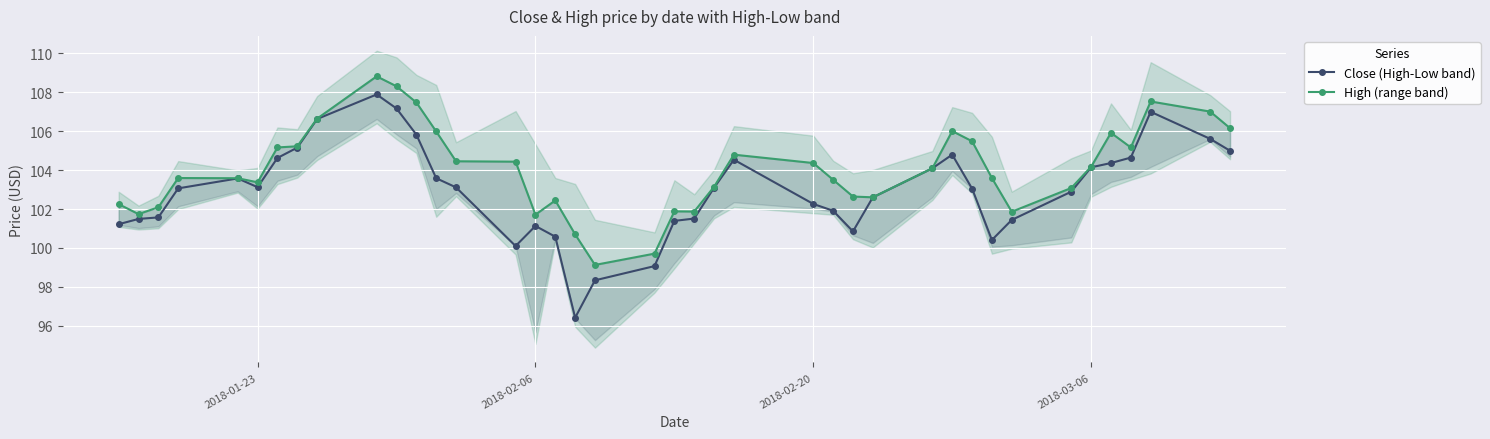

What is the value of the High (range band) point at the 17th from the left?

102.4